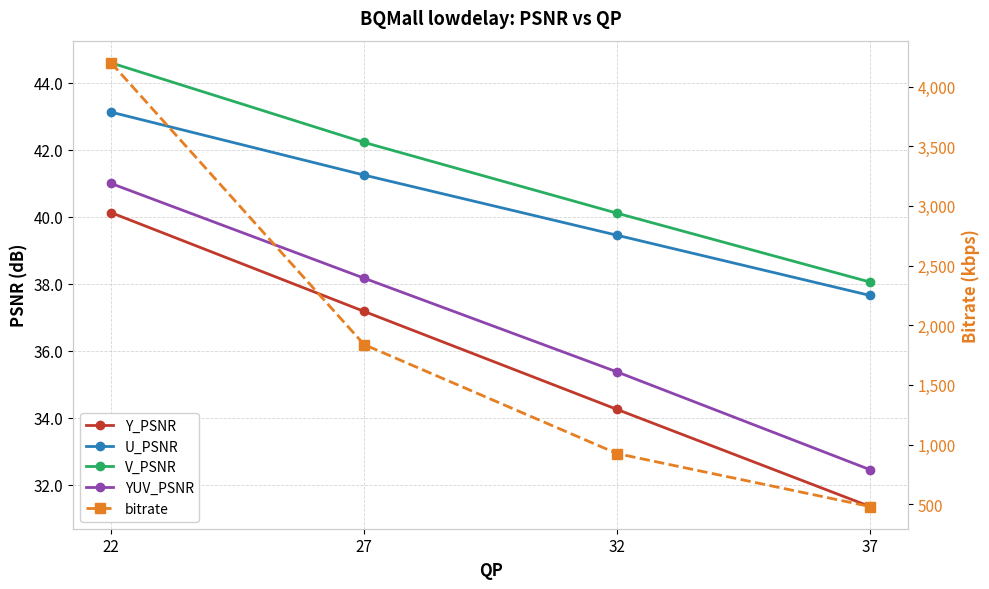

What is the value of the V_PSNR point at the 3rd from the left?

40.1